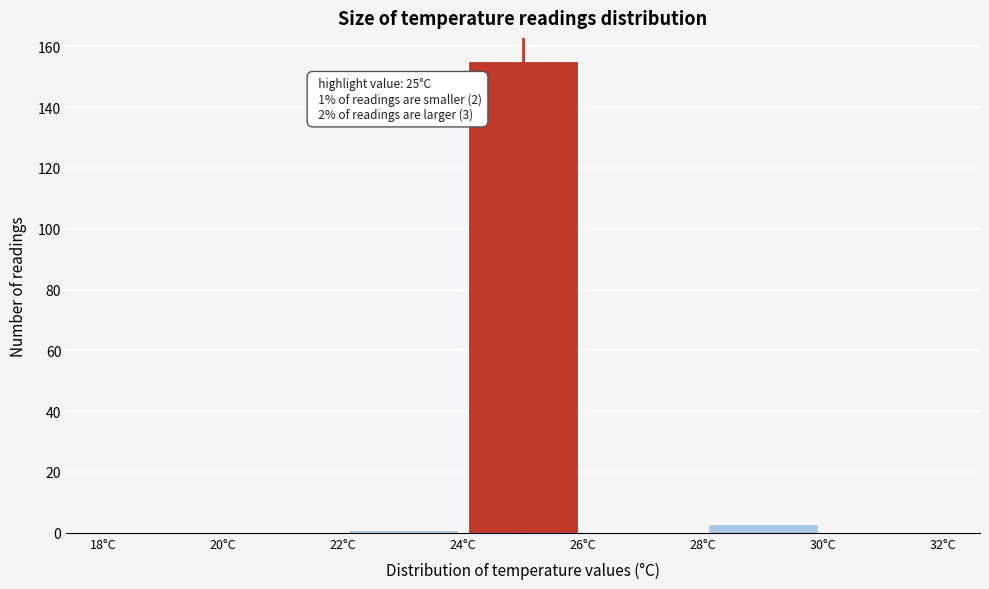

Which range on the x-axis has the tallest bar?

24 to 26